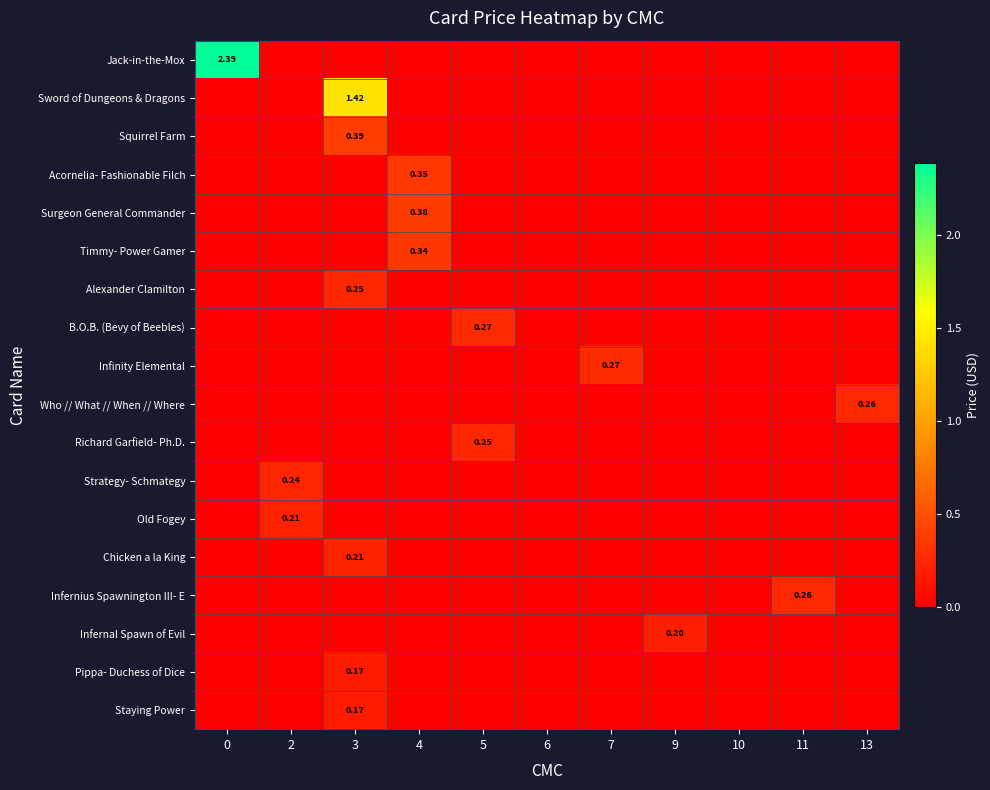

True or false: Timmy- Power Gamer has a value of 0.0 at 9.

True